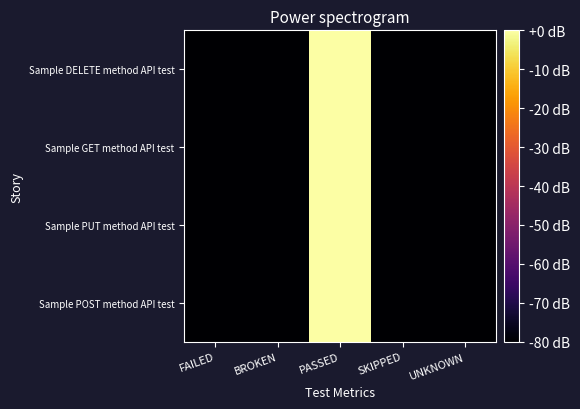

Count the number of categories in the chart.

5